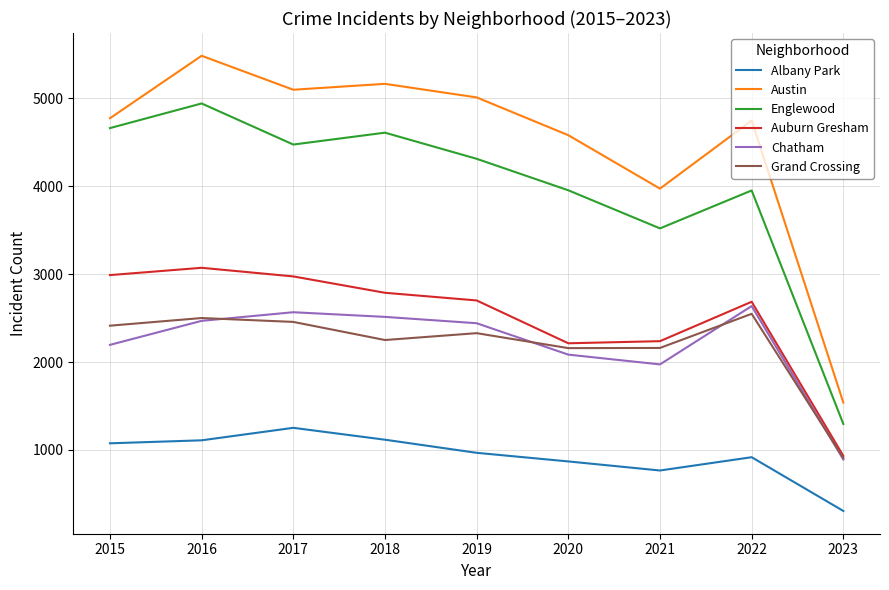

Which series has the largest total across all categories?

Austin